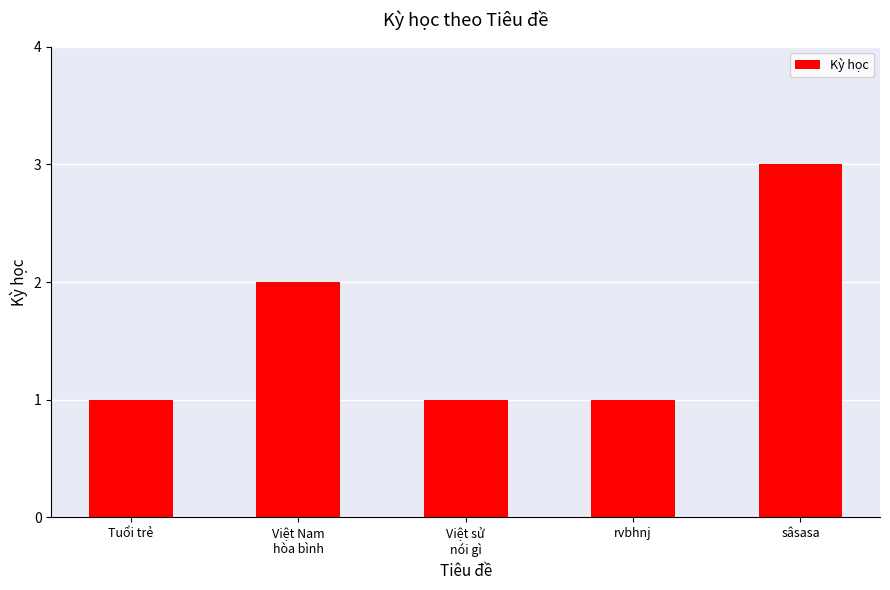

The chart shows a value of 1 at Việt sử
nói gì. True or false?

True